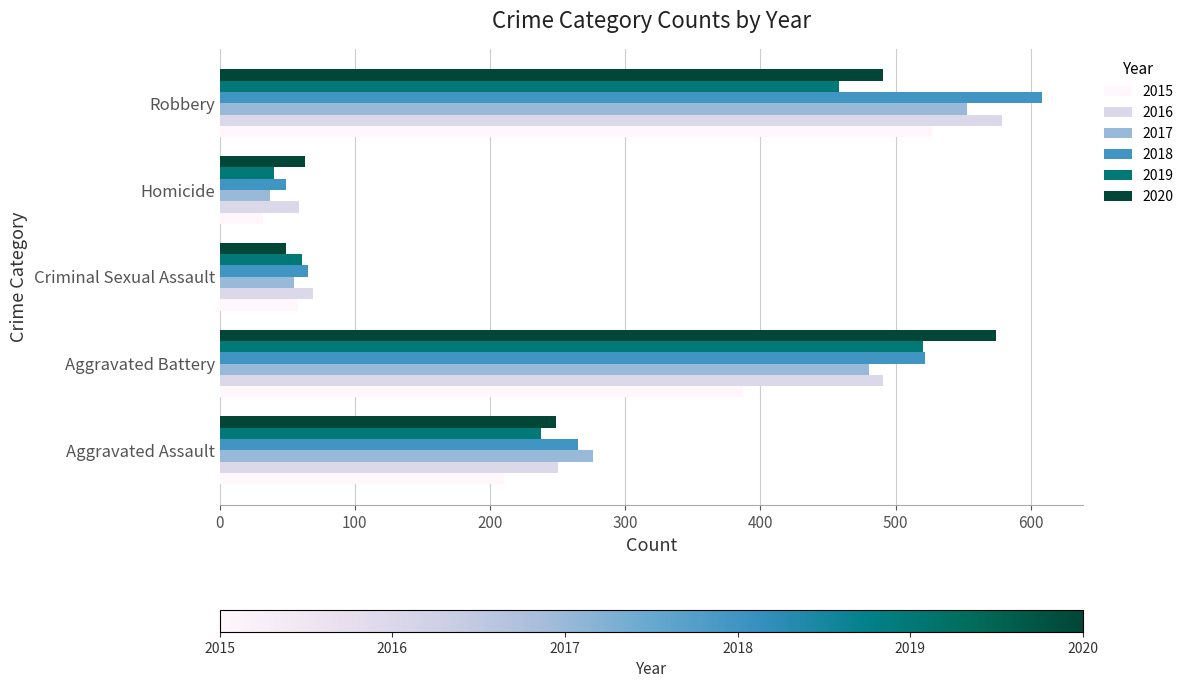

At which category is the sum across all series the highest?

Robbery